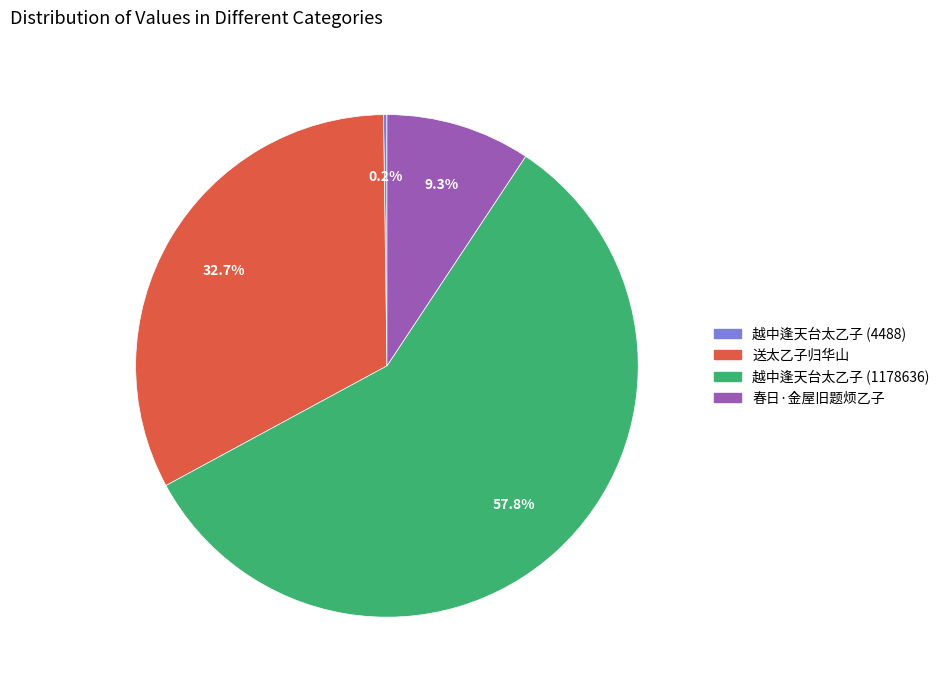

What is the largest slice in the pie chart?

越中逢天台太乙子 (1178636)